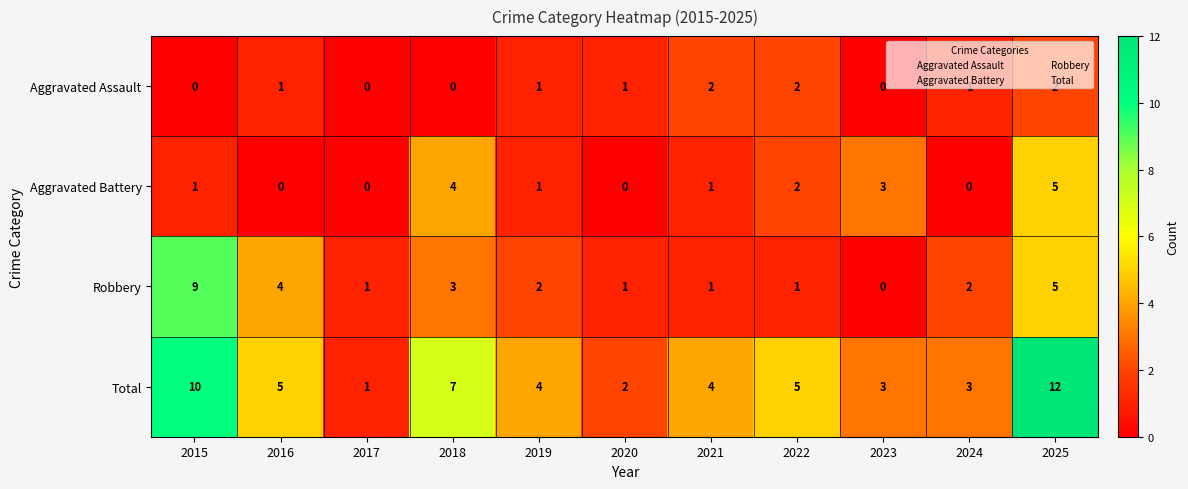

True or false: Aggravated Assault has a value of 0 at 2017.

True